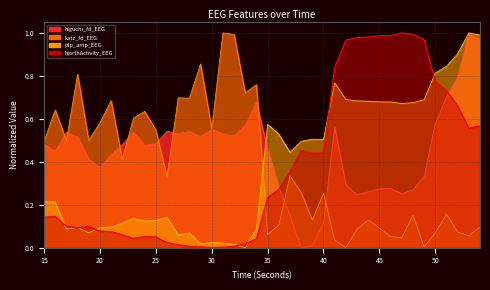

What is the maximum value shown in the chart?

1.0